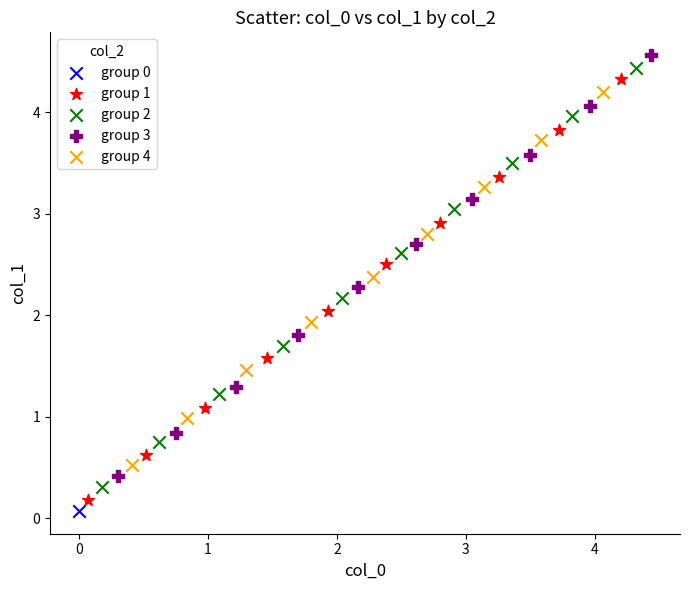

What are all the series names shown in the legend?

group 0, group 1, group 2, group 3, group 4